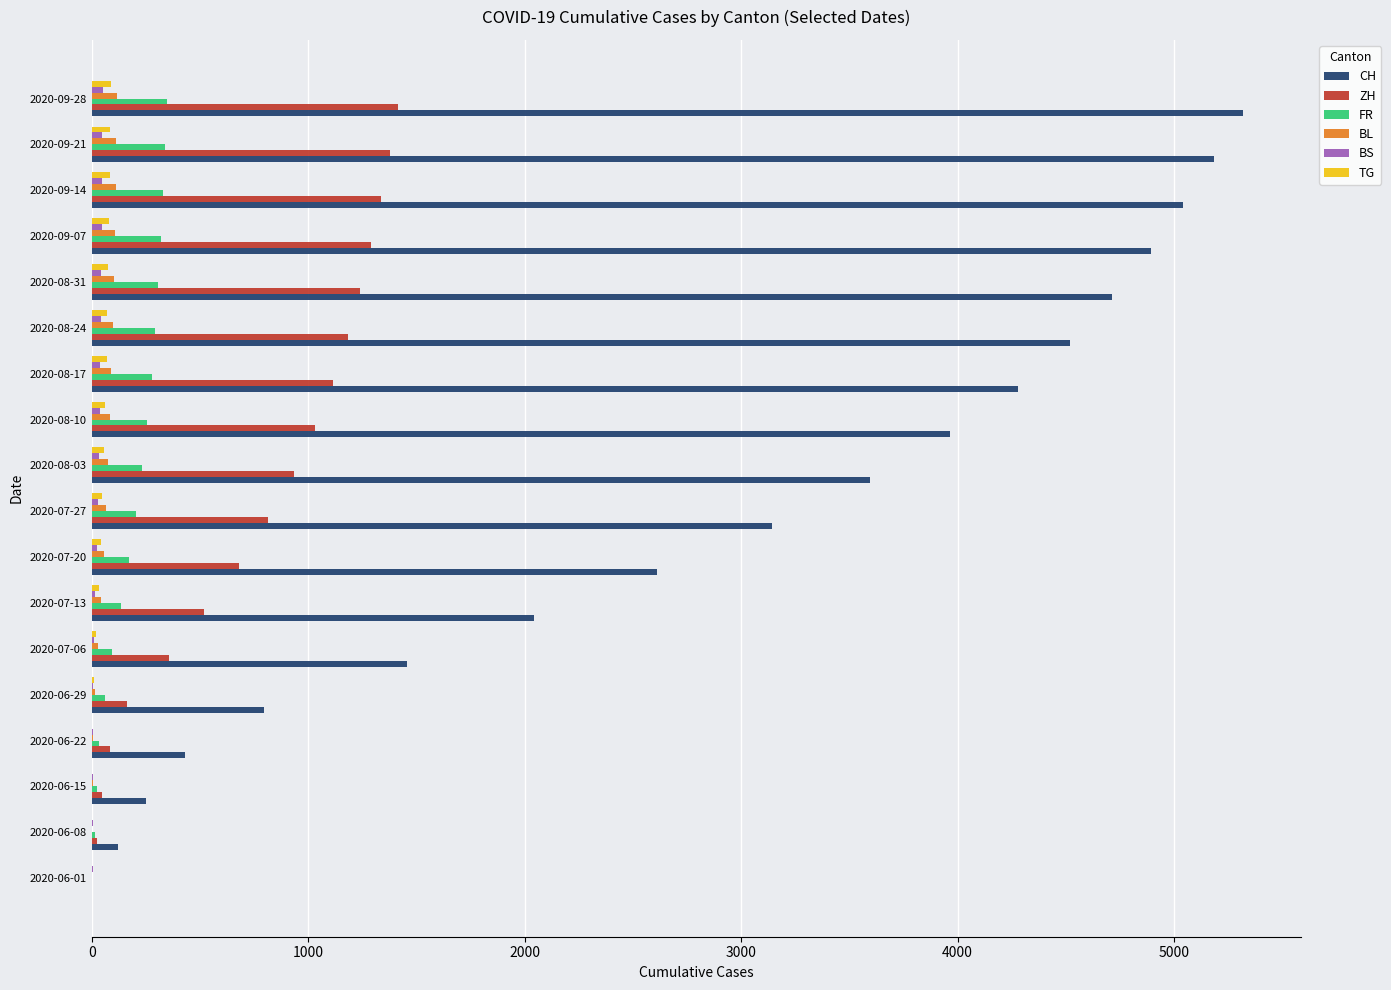

Is the value of TG at 2020-06-01 greater than the value of CH at 2020-06-29?

No